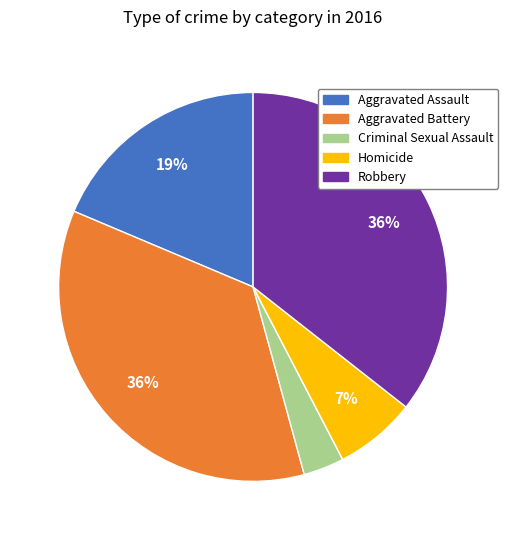

Count the number of slices in the pie.

5